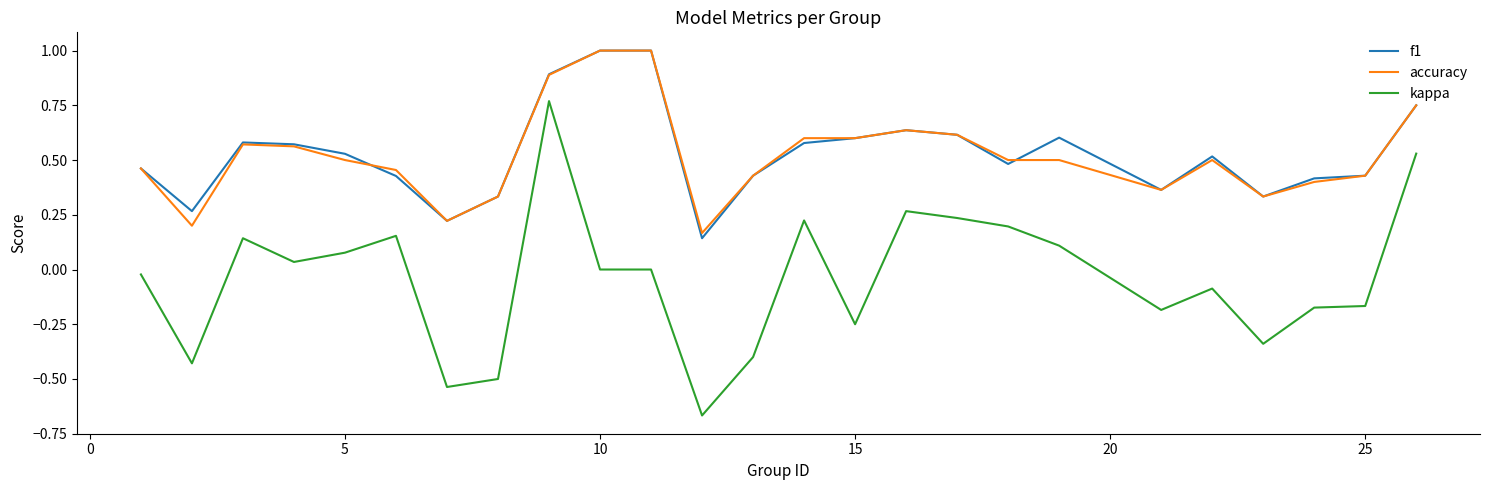

True or false: accuracy and f1 cross at least once.

True